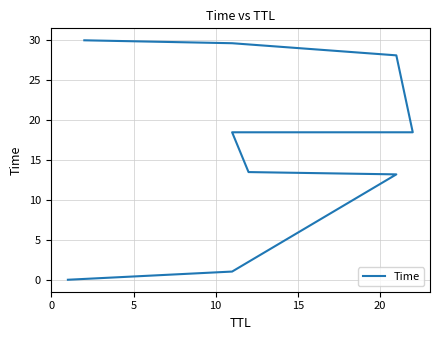

True or false: the data has more than 2 interior local peaks.

False